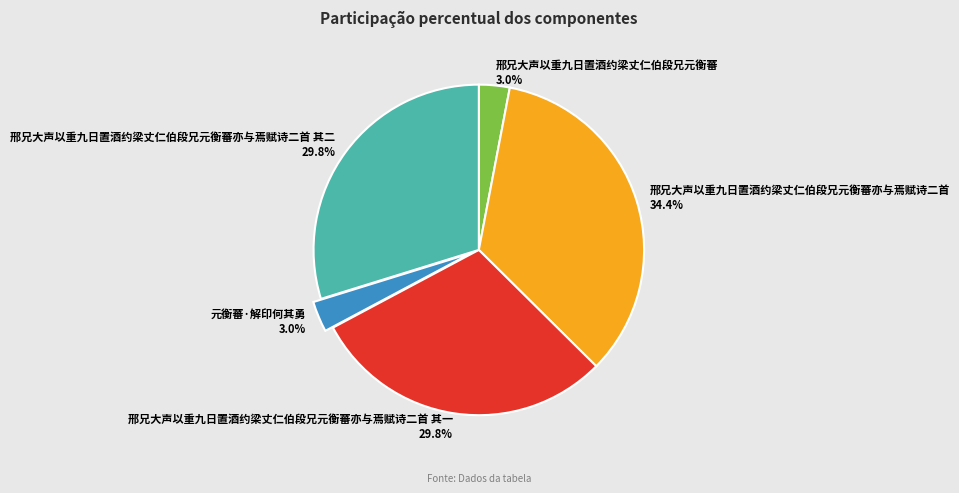

What is the ratio of the value at 邢兄大声以重九日置酒约梁丈仁伯段兄元衡蕃 to the value at 邢兄大声以重九日置酒约梁丈仁伯段兄元衡蕃亦与焉赋诗二首?

0.1